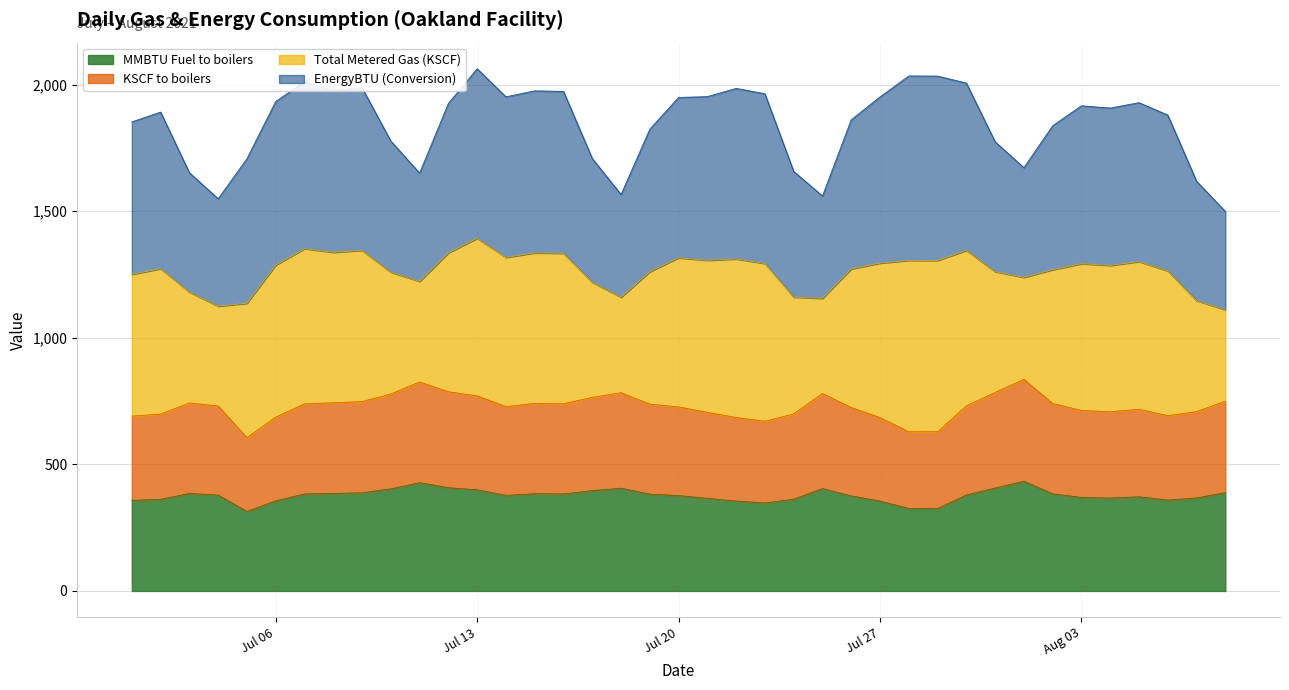

What is the lowest value of the MMBTU Fuel to boilers series?

313.9